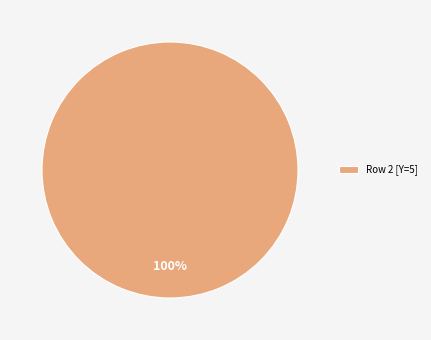

Which slice represents more than half of the pie?

Row 2 [Y=5]